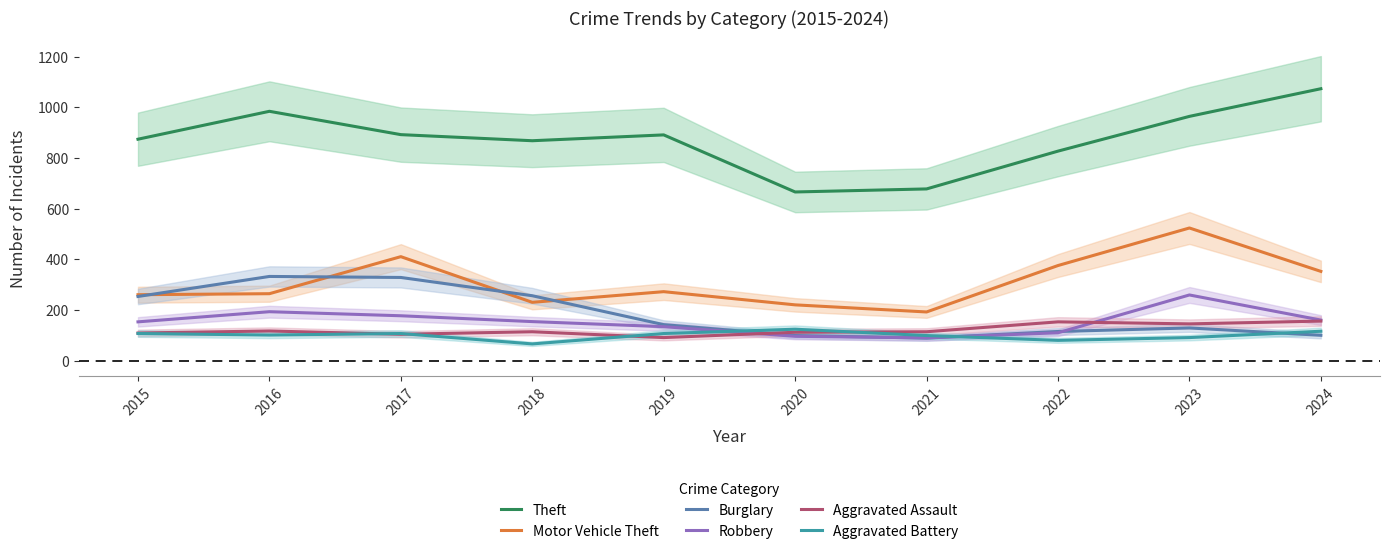

How many values in the Motor Vehicle Theft series are below 273?

5